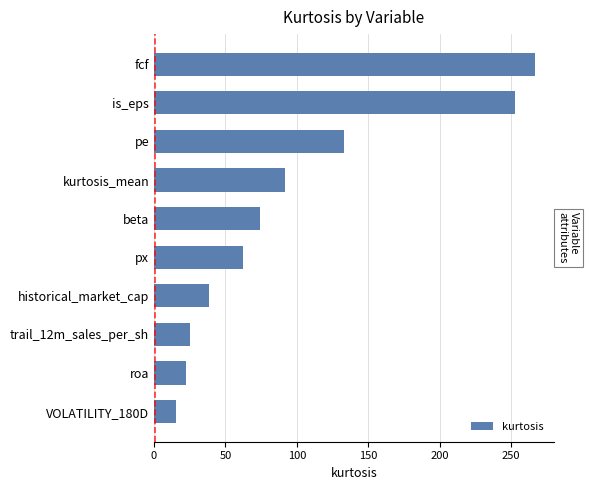

Which label corresponds to the largest value in the chart?

fcf